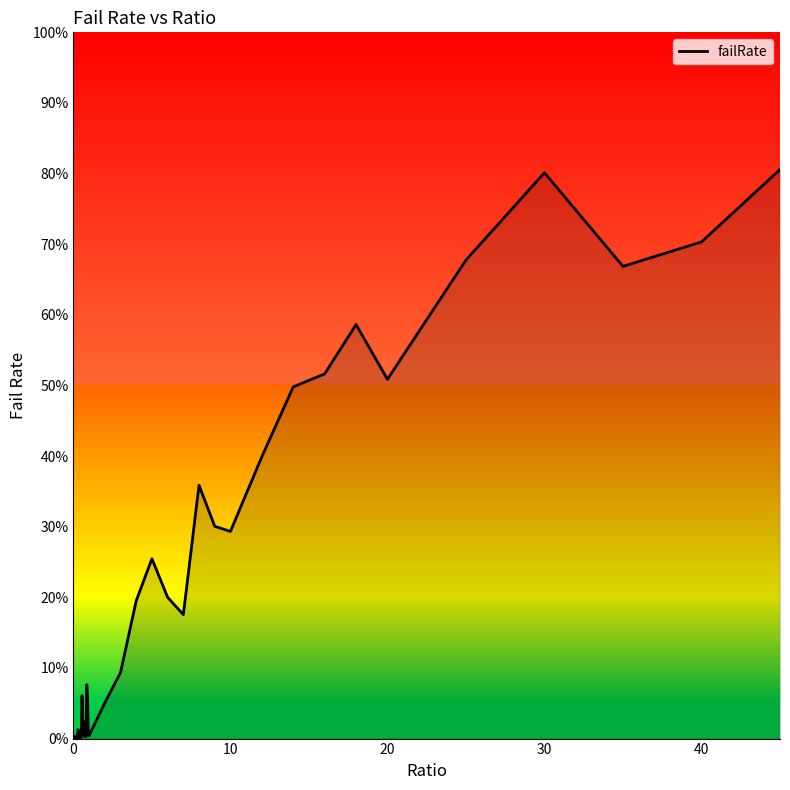

True or false: there are more than 1 points higher than both neighbors.

True